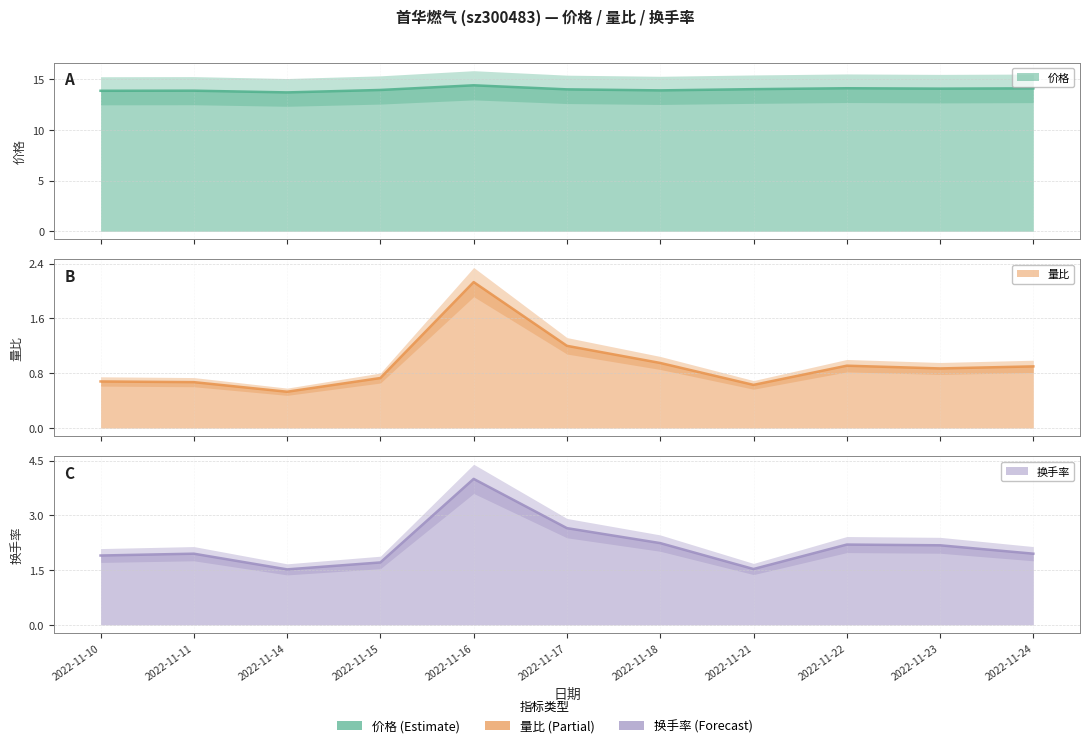

How many interior local valleys does the 量比 series have?

3